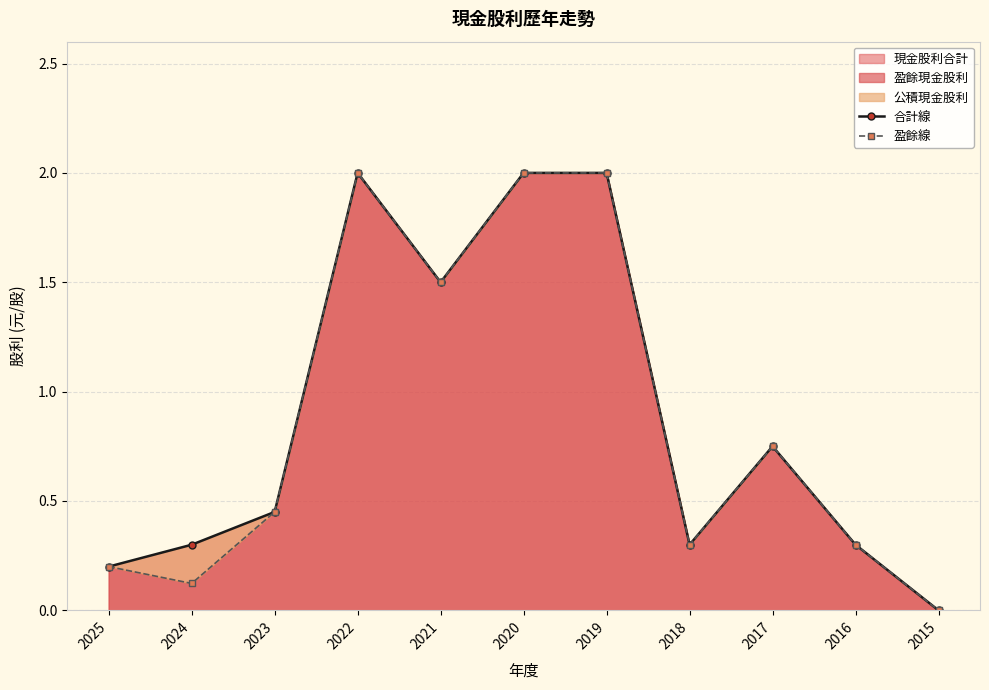

How many interior local peaks does the 盈餘線 series have?

2